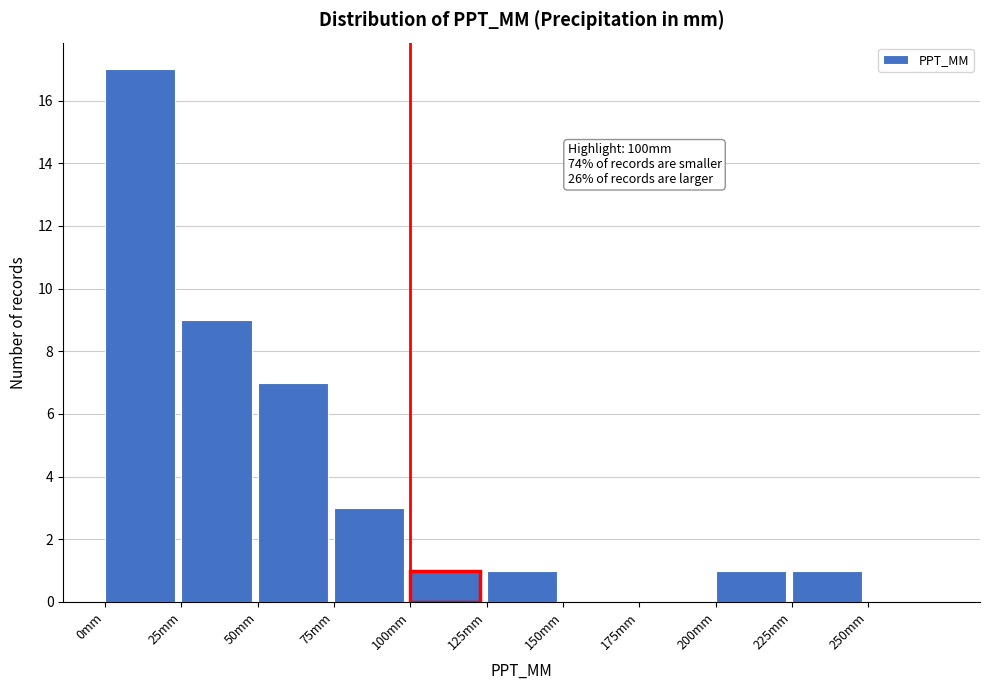

Which range on the x-axis has the tallest bar?

0 to 25